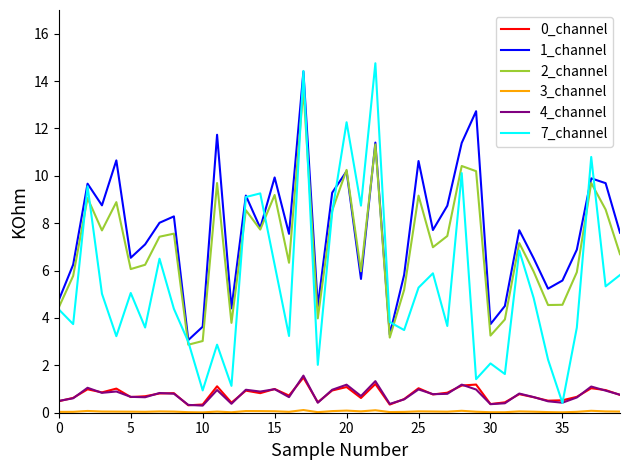

True or false: 1_channel and 4_channel intersect in this chart.

False